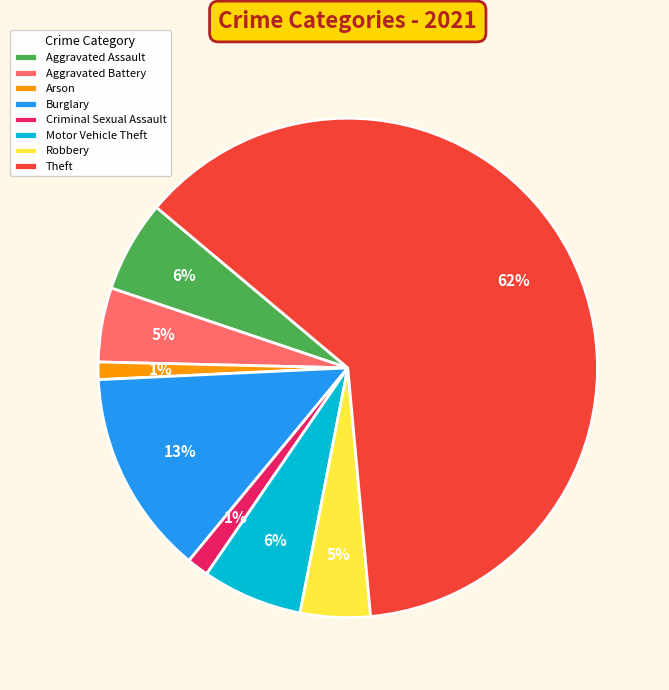

Combined, do Criminal Sexual Assault and Theft account for over 50%?

Yes